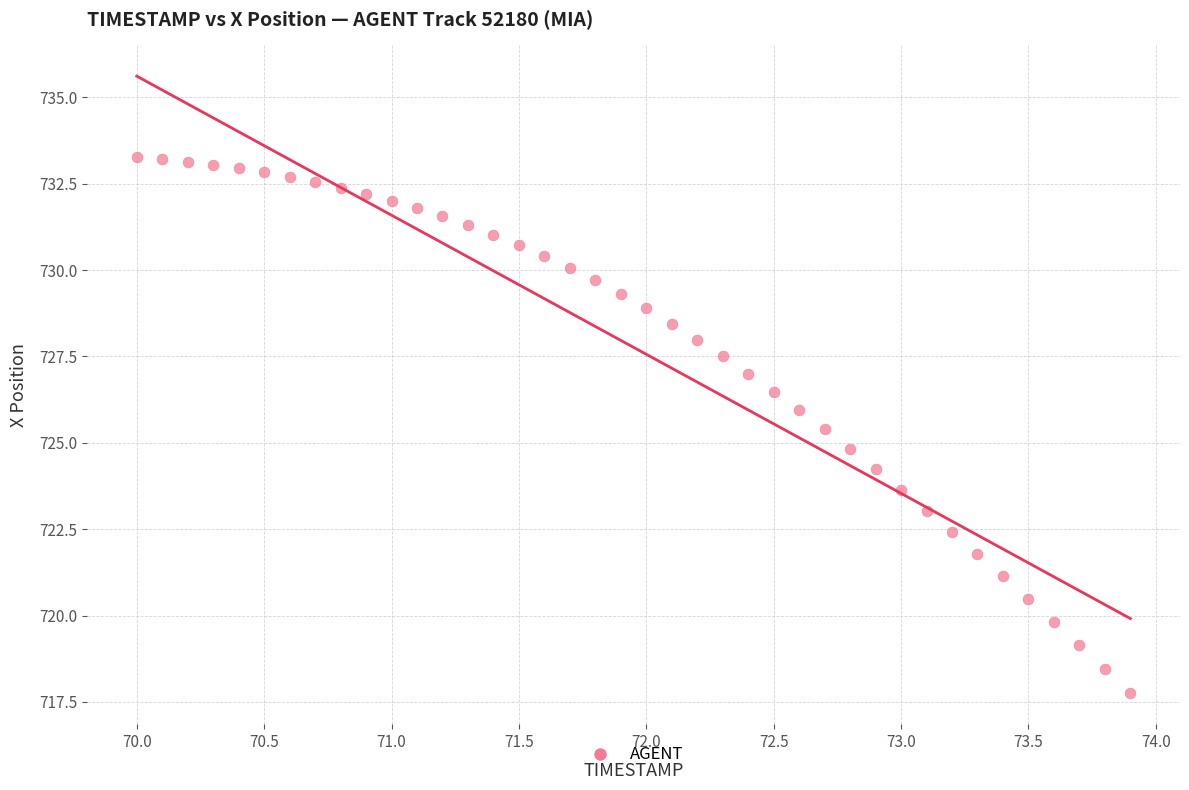

What is the range of Y values (max minus min)?

15.5